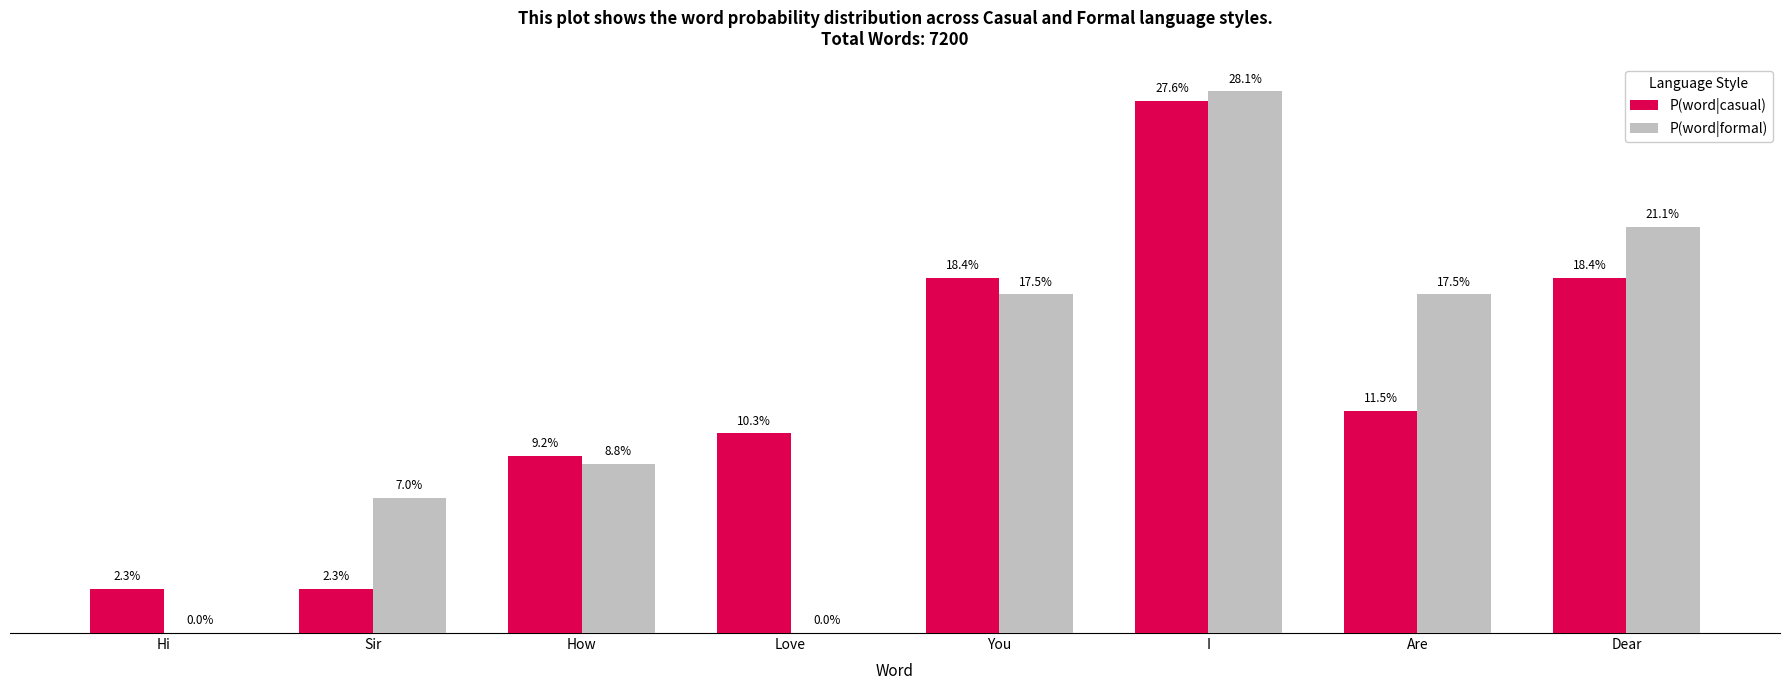

List the series in order of their overall mean, highest first.

P(word|casual), P(word|formal)